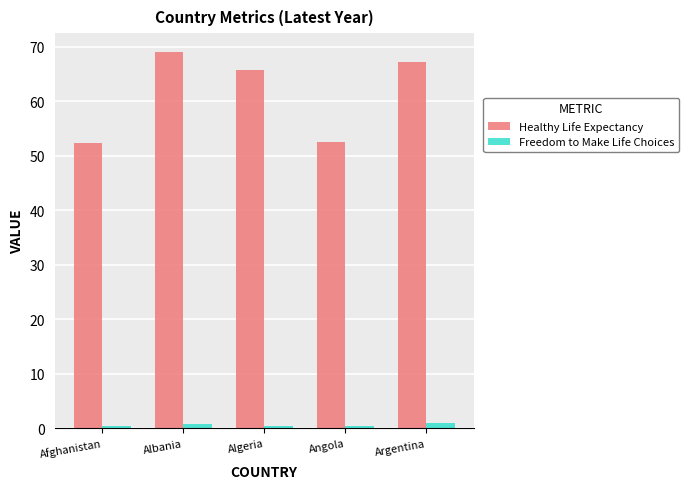

How many data points in Healthy Life Expectancy are above 65?

3